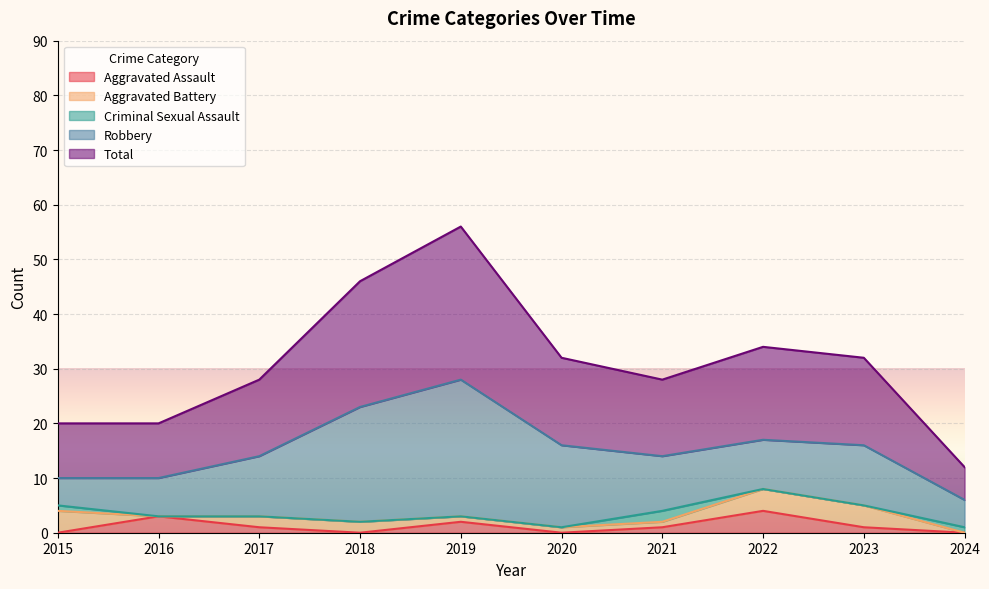

What is the highest value of the Aggravated Assault series?

4